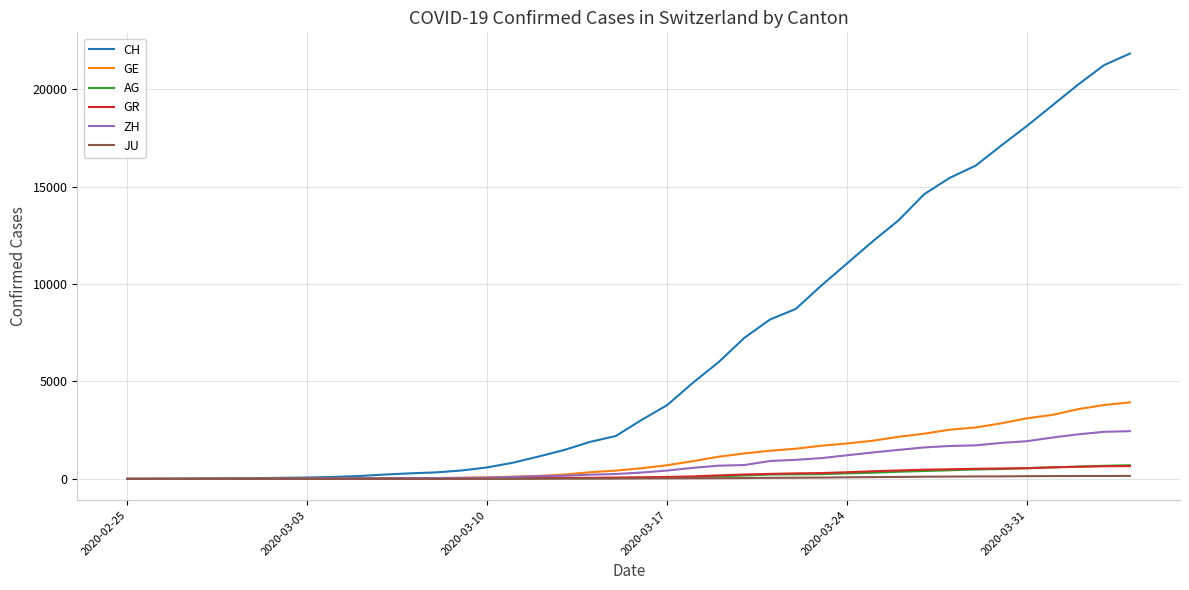

Which series has the largest total across all categories?

CH